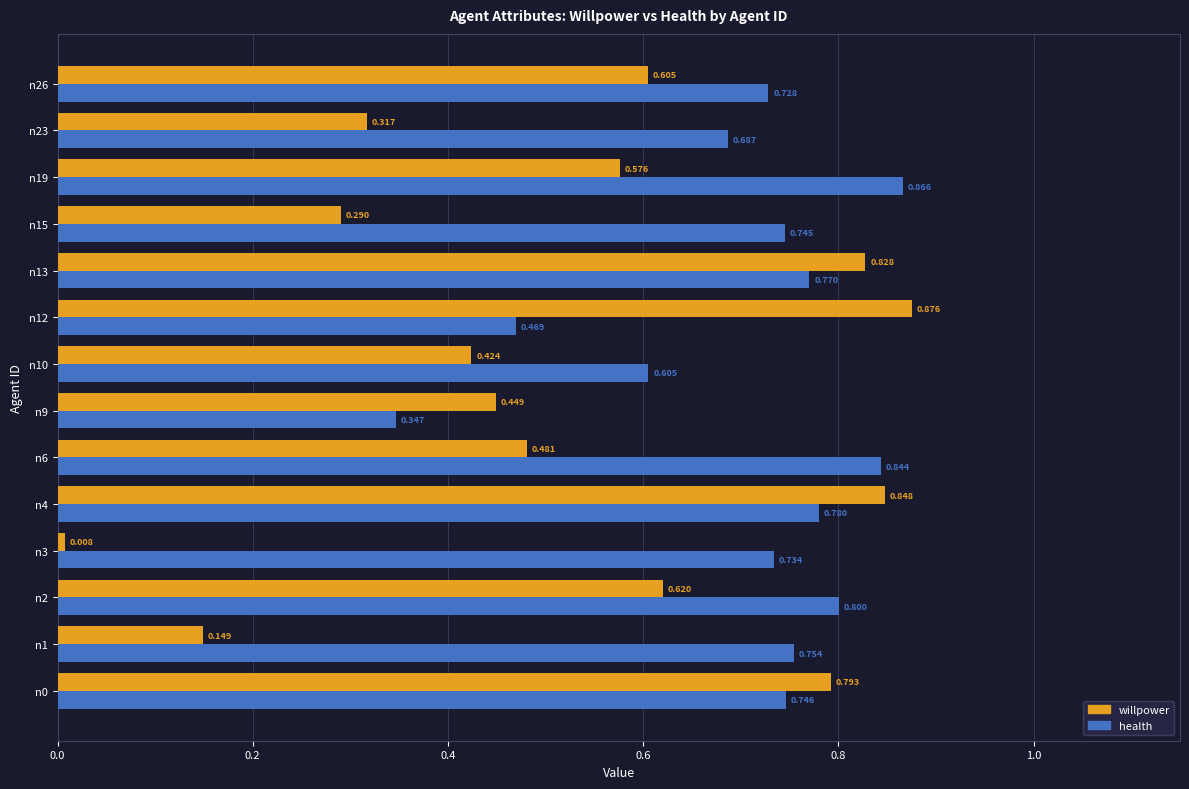

Which series changed the most between n9 and n26?

health